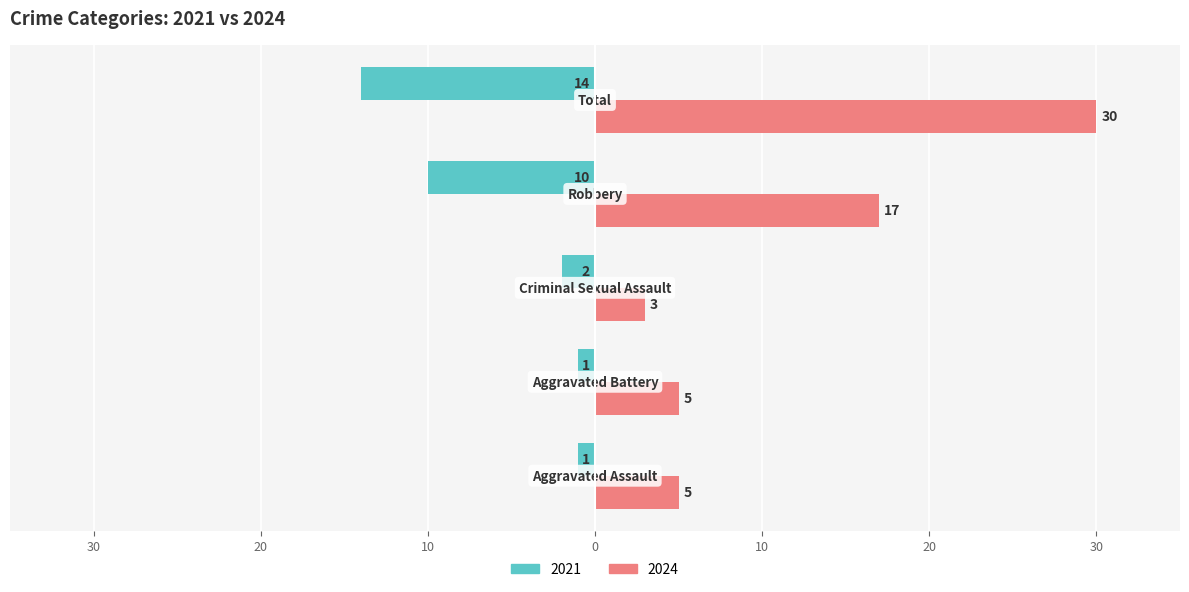

How many bars are there in each group?

2